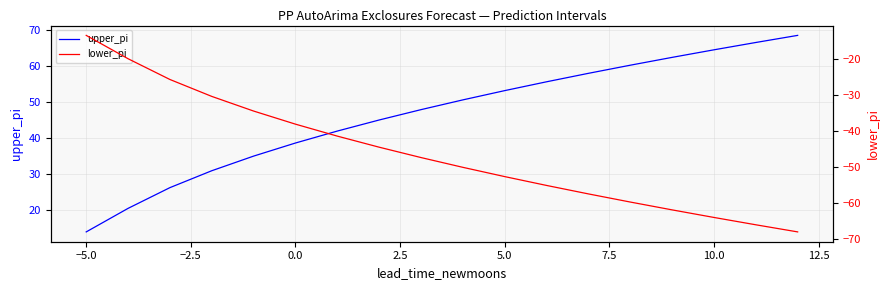

The upper_pi series shows 38.5 at 0.0. True or false?

True